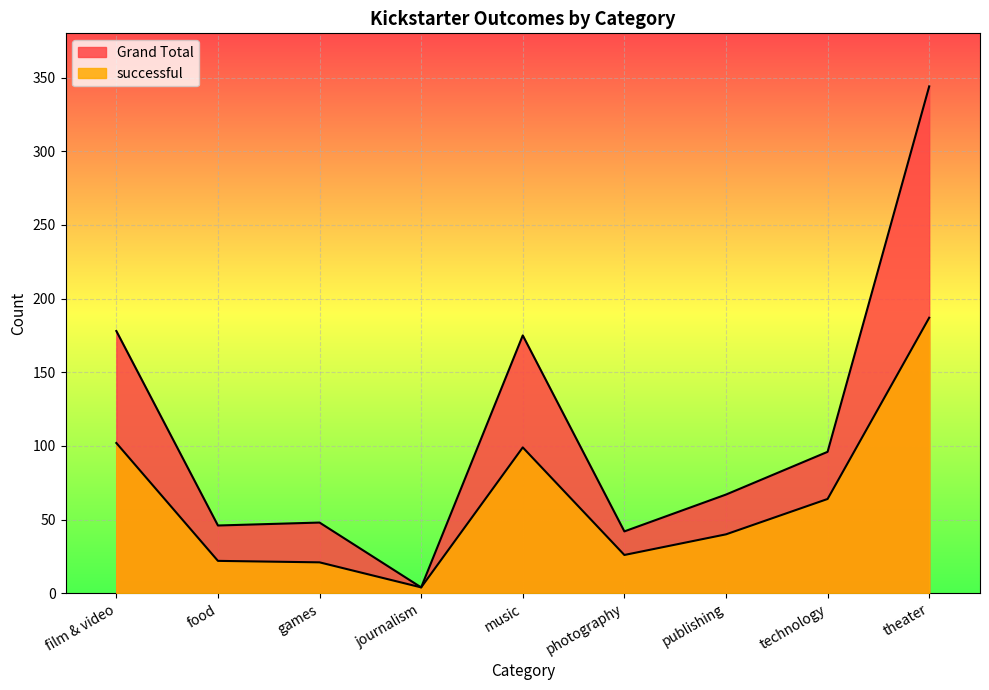

How many values in the Grand Total series exceed 67?

4